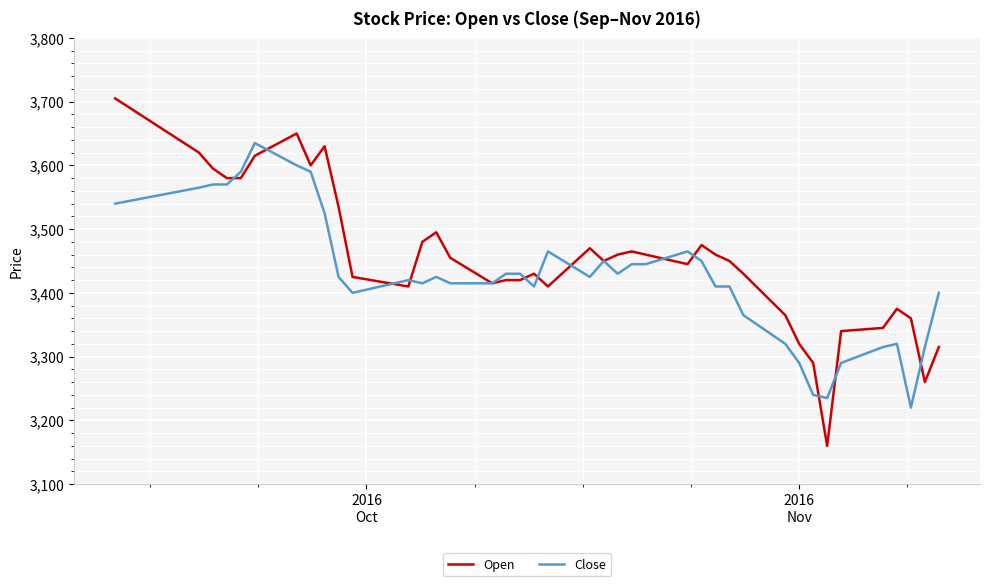

Which series has the largest range (max minus min)?

Open